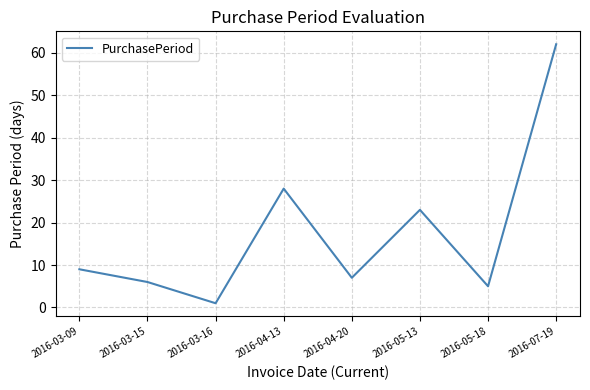

What is the approximate value at 2016-03-16?

1